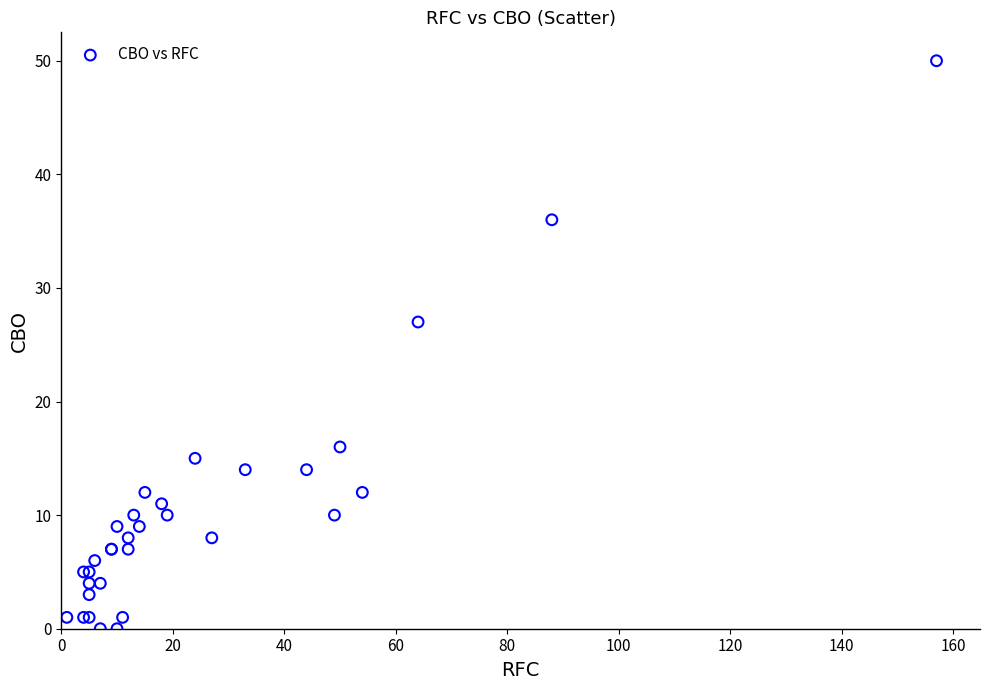

What Y value in the scatter plot is closest to 25?

27